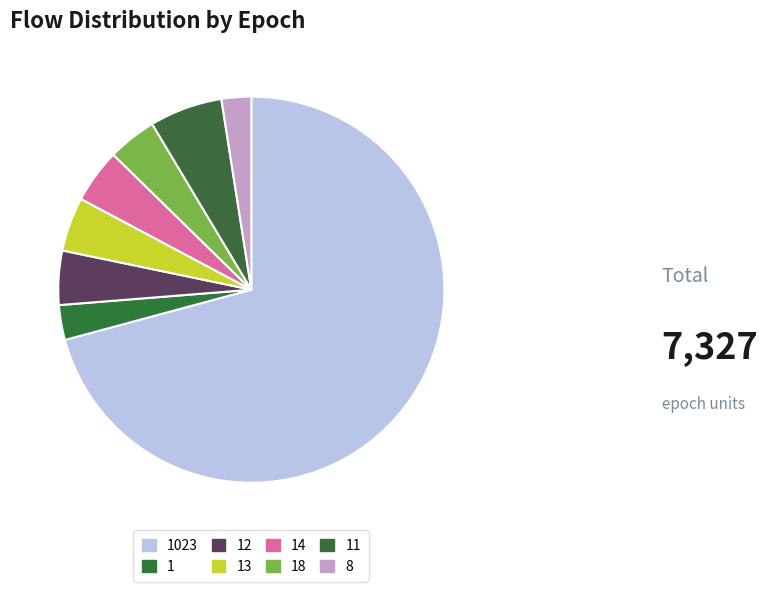

Is there a majority slice in this chart?

Yes